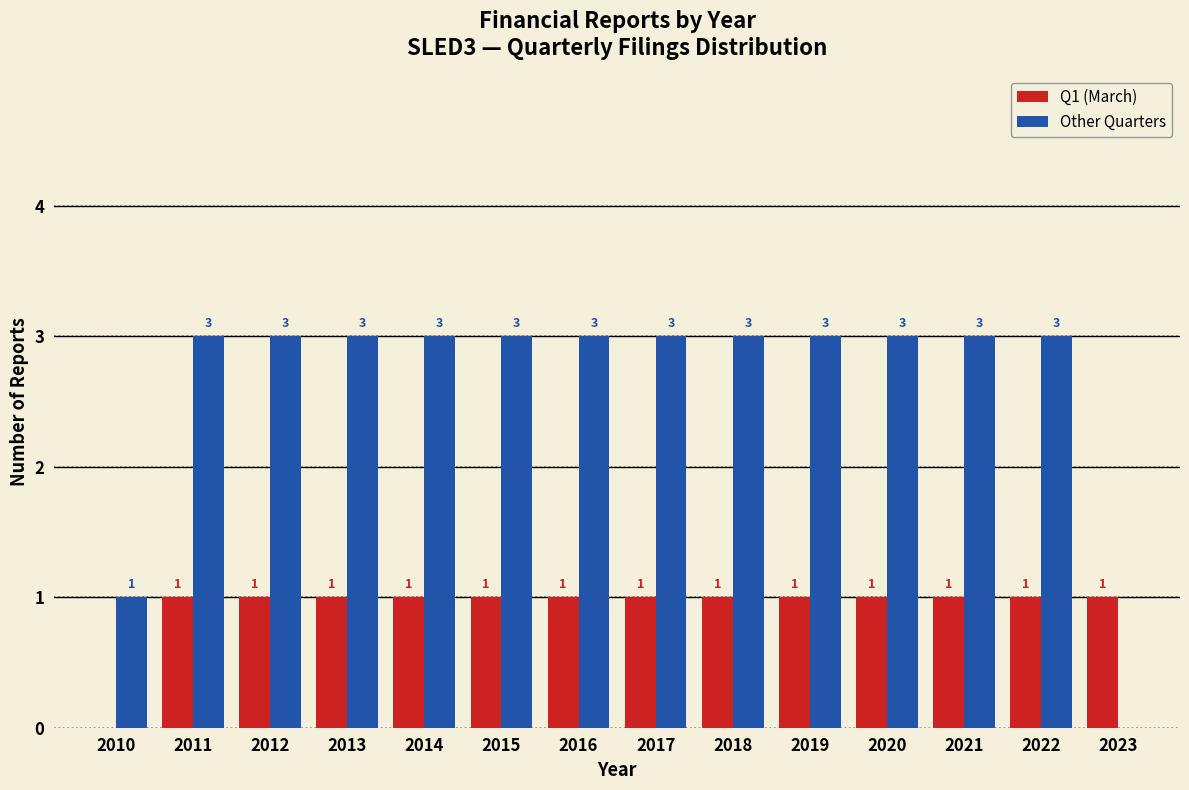

Reading left to right, list all the values displayed in this chart.

Q1 (March): 2010=0	2011=1	2012=1	2013=1	2014=1	2015=1	2016=1	2017=1	2018=1	2019=1	2020=1	2021=1	2022=1	2023=1
Other Quarters: 2010=1	2011=3	2012=3	2013=3	2014=3	2015=3	2016=3	2017=3	2018=3	2019=3	2020=3	2021=3	2022=3	2023=0